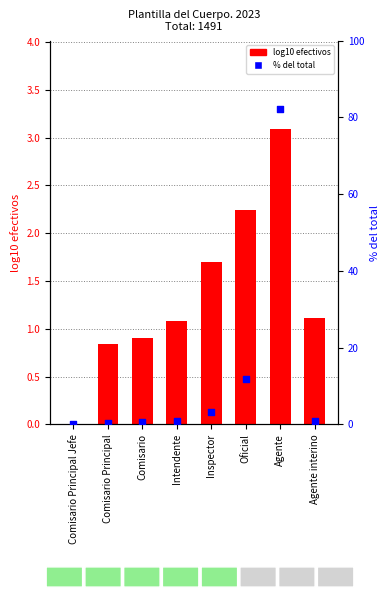

Which series contains the lowest Y value?

log10 efectivos